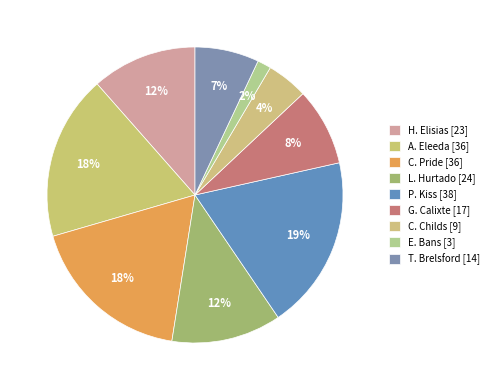

To the nearest percent, what is the difference between the G. Calixte and C. Pride slice percentages?

10%